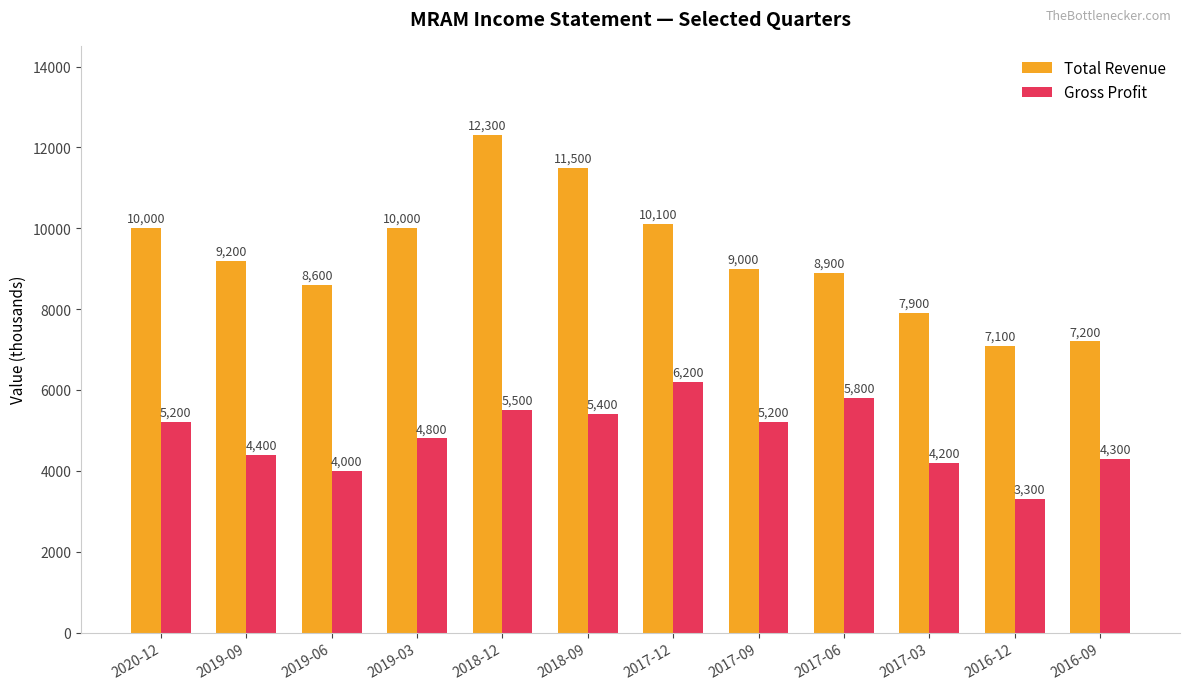

Which category has the lowest value in the Total Revenue series?

2016-12